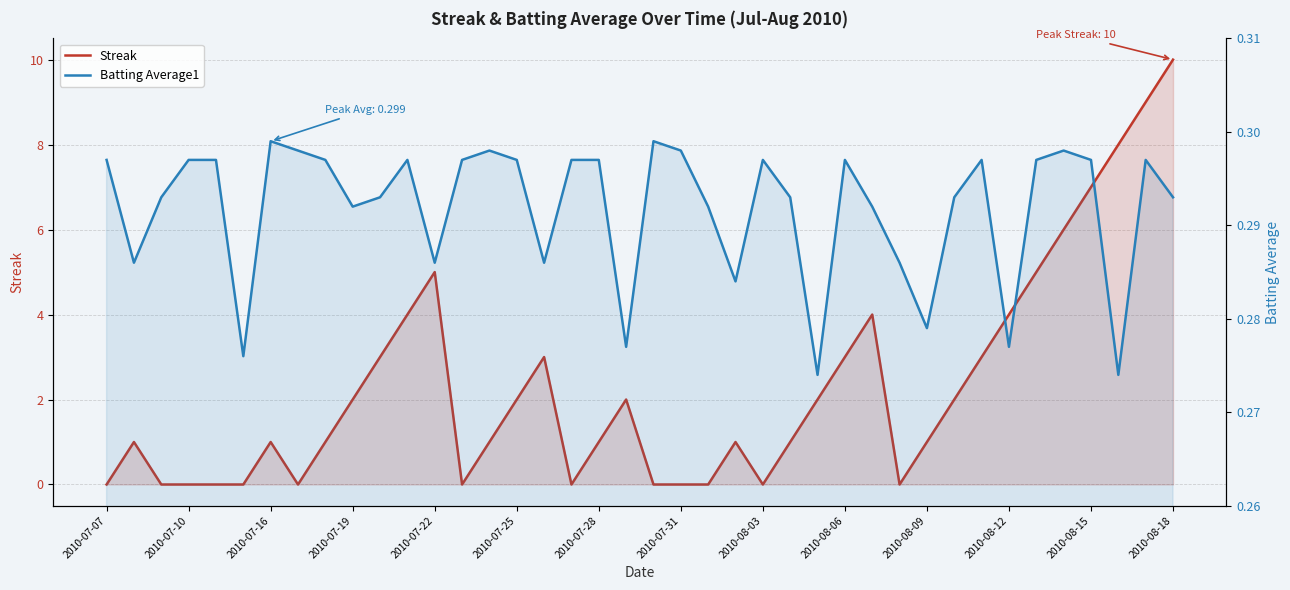

Count the Batting Average1 values in the range 0 to 1.

40